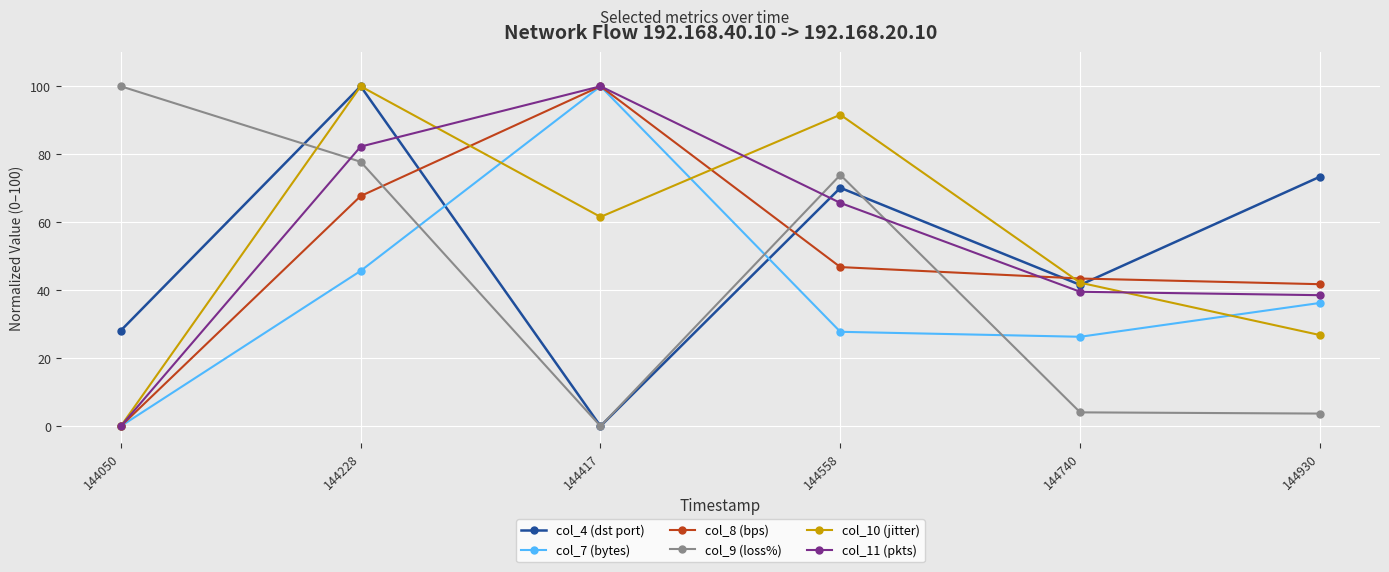

Rank the categories by col_4 (dst port) value from lowest to highest.

144417, 144050, 144740, 144558, 144930, 144228